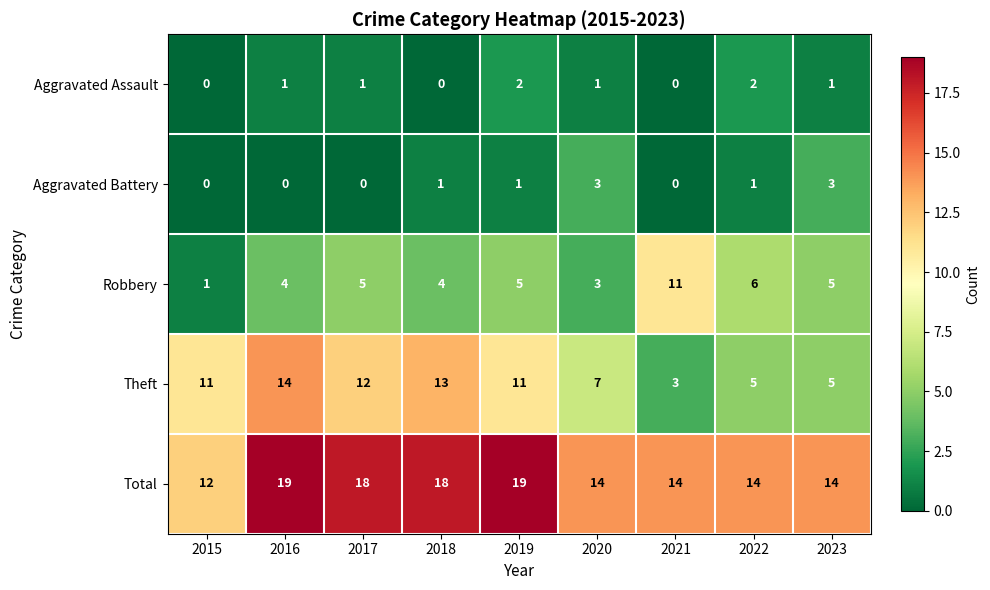

What is the difference between the highest and lowest values at 2015?

12